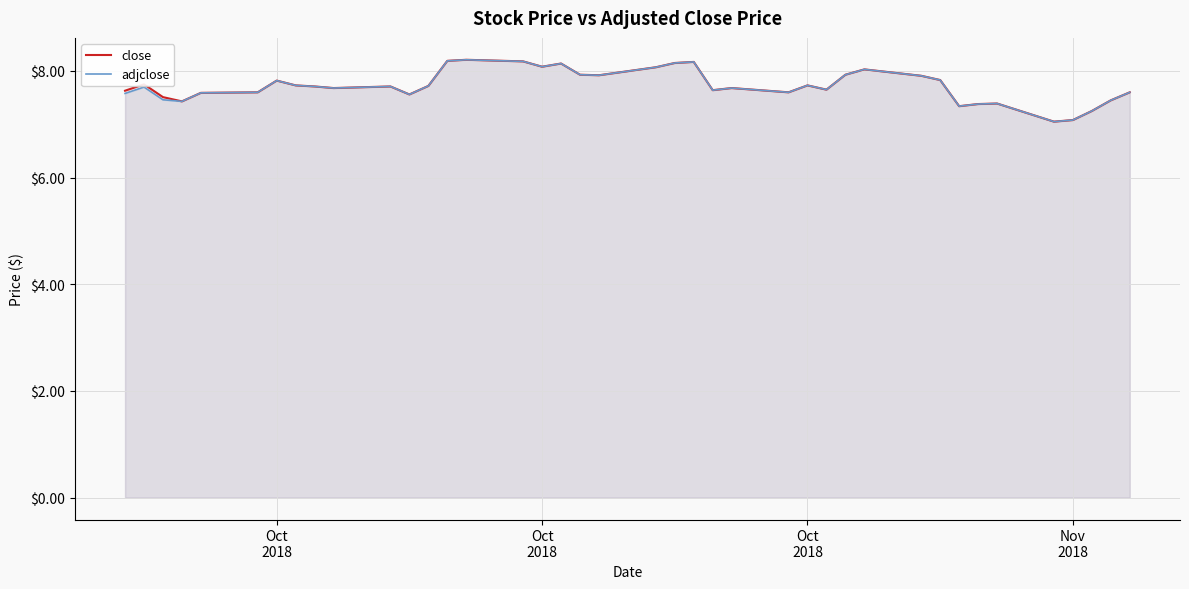

Reading left to right, what are all the values shown in this chart?

close: 7.6	7.8	7.5	7.4	7.6	7.6	7.8	7.7	7.7	7.7	7.7	7.6	7.7	8.2	8.2	8.2	8.1	8.1	7.9	7.9	8.1	8.1	8.2	7.6	7.7	7.6	7.7	7.7	7.9	8.0	7.9	7.8	7.3	7.4	7.4	7.1	7.1	7.2	7.4	7.6
adjclose: 7.6	7.7	7.5	7.4	7.6	7.6	7.8	7.7	7.7	7.7	7.7	7.6	7.7	8.2	8.2	8.2	8.1	8.1	7.9	7.9	8.1	8.1	8.2	7.6	7.7	7.6	7.7	7.7	7.9	8.0	7.9	7.8	7.3	7.4	7.4	7.1	7.1	7.2	7.4	7.6